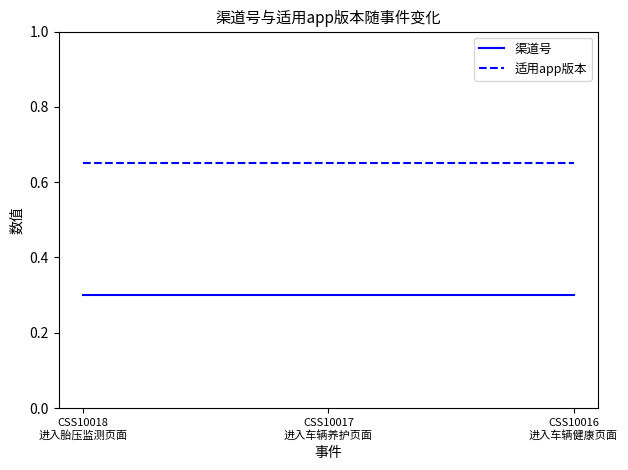

Which series has the largest total across all categories?

适用app版本